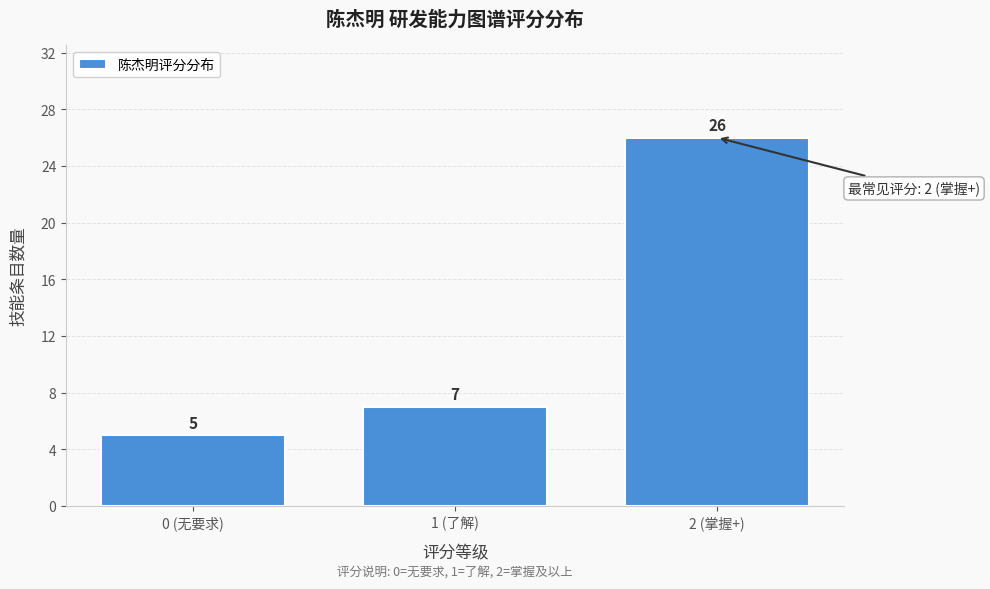

Reading left to right, transcribe all the data shown in this chart.

5	7	26